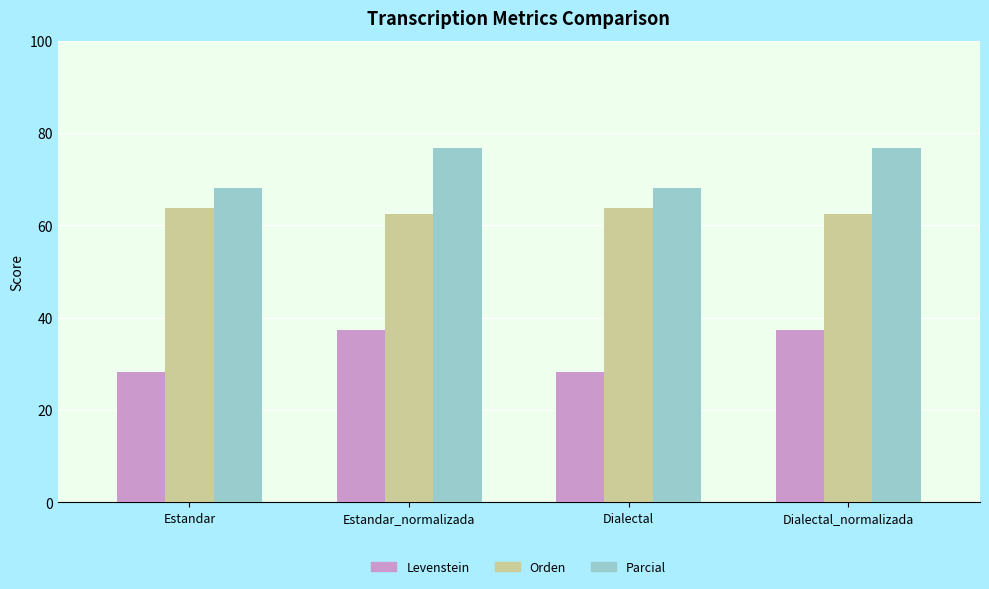

What is the difference between the Parcial values at Dialectal and Dialectal_normalizada?

8.5